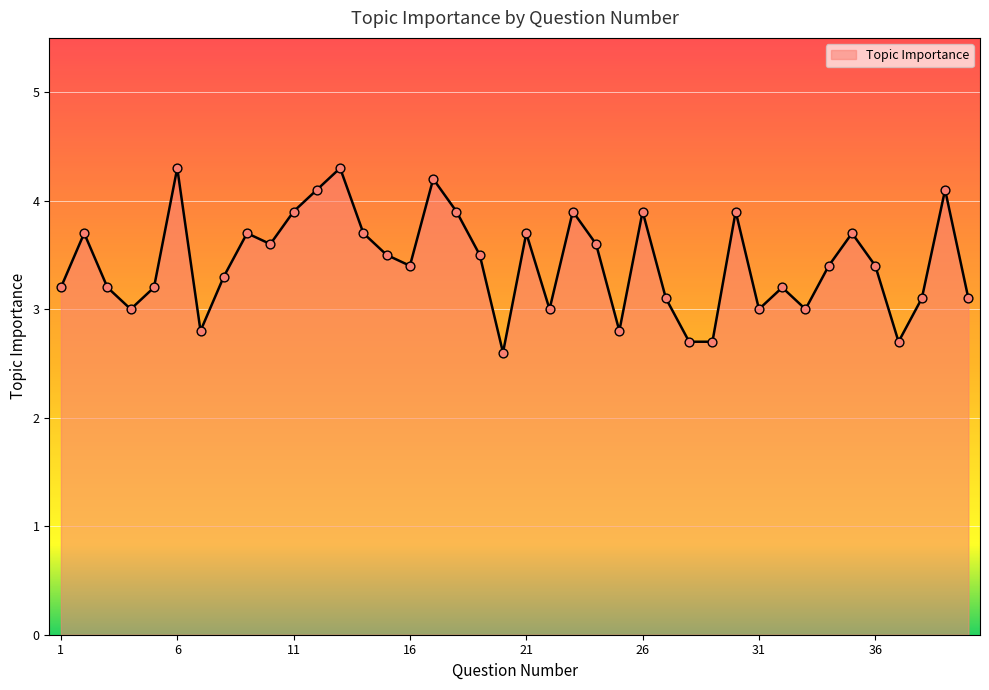

What is the smallest value displayed?

2.6